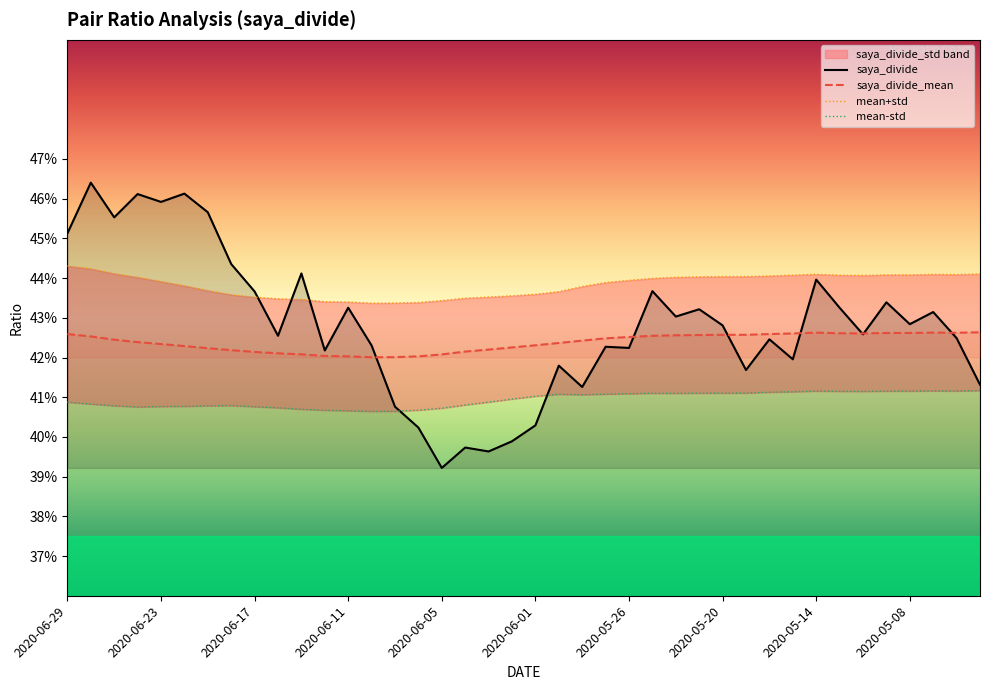

Count the saya_divide values in the range 0 to 1.

40